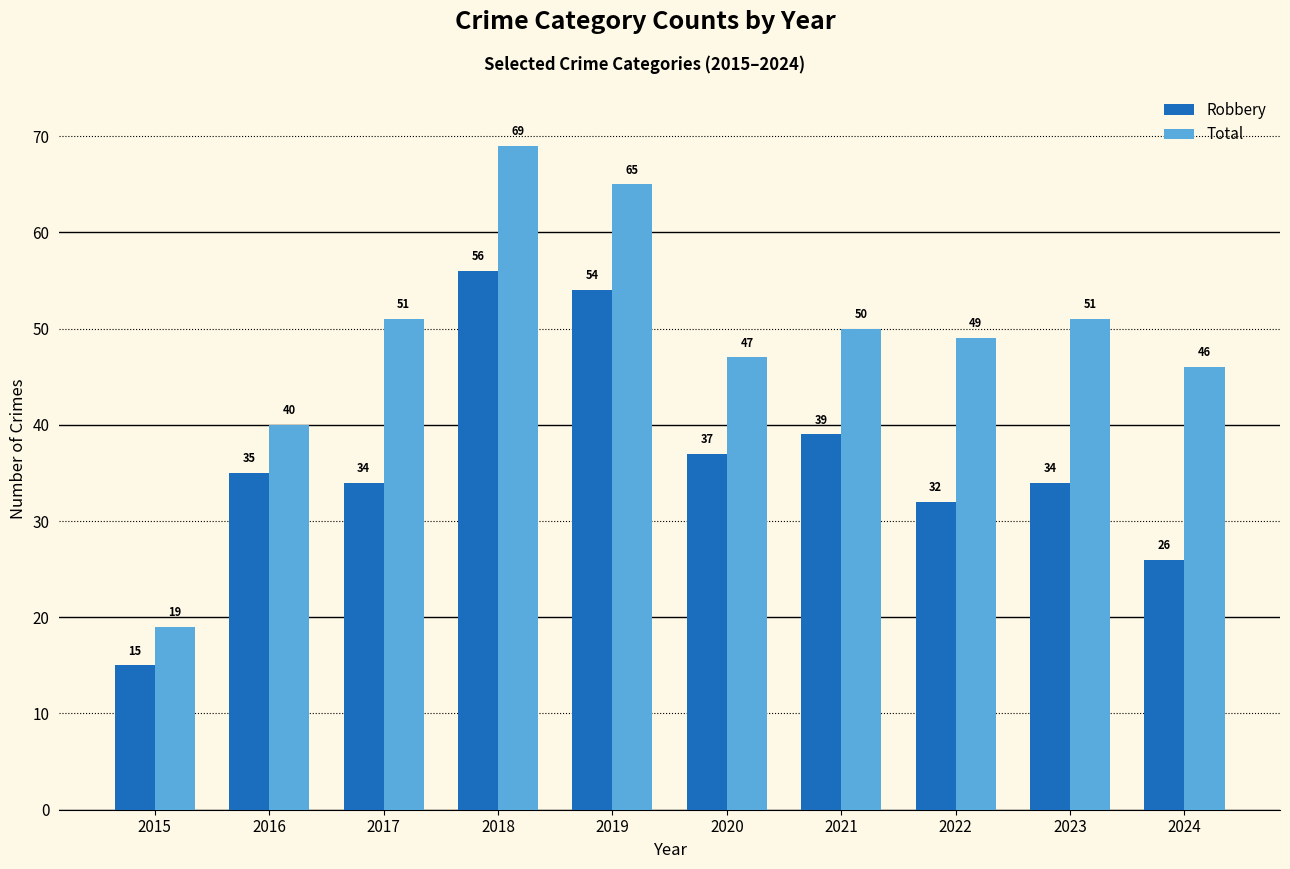

Reading left to right, transcribe all the data shown in this chart.

Robbery: 2015=15	2016=35	2017=34	2018=56	2019=54	2020=37	2021=39	2022=32	2023=34	2024=26
Total: 2015=19	2016=40	2017=51	2018=69	2019=65	2020=47	2021=50	2022=49	2023=51	2024=46